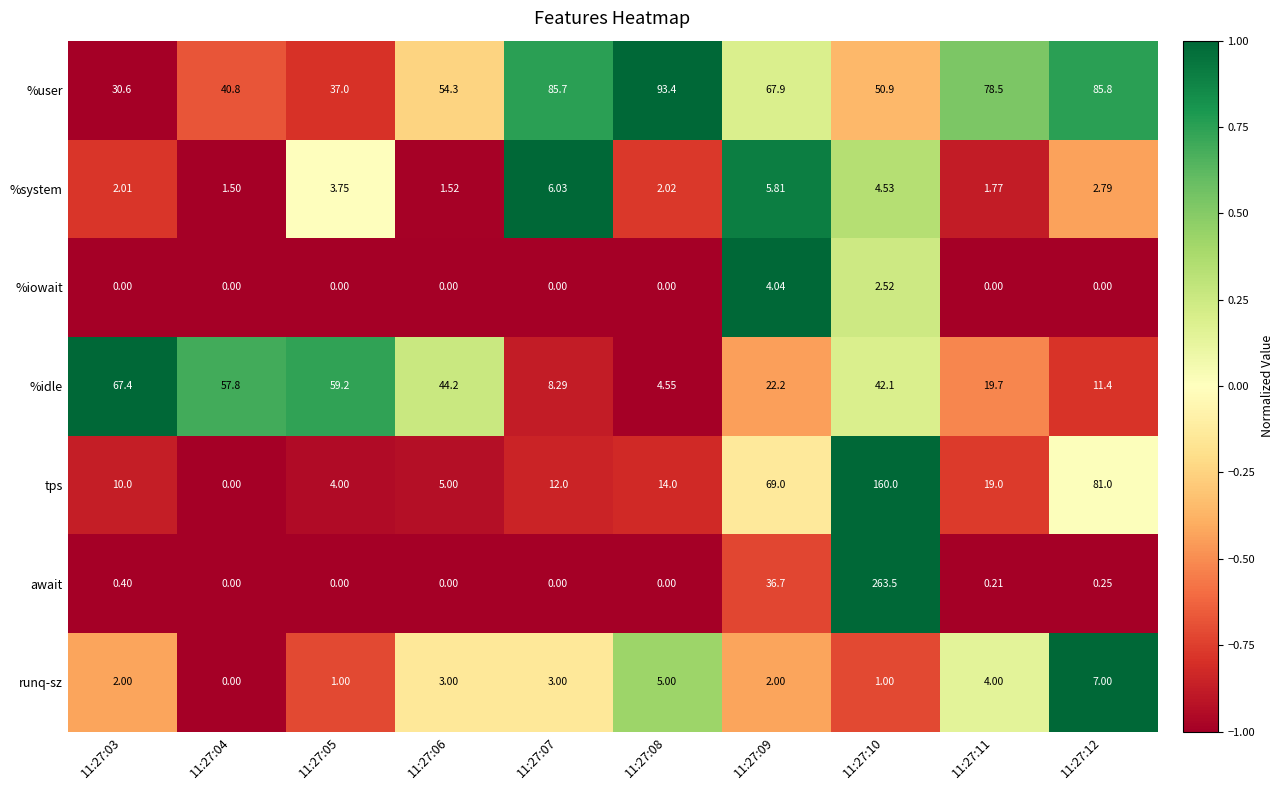

At how many categories does at least one series exceed 0?

10